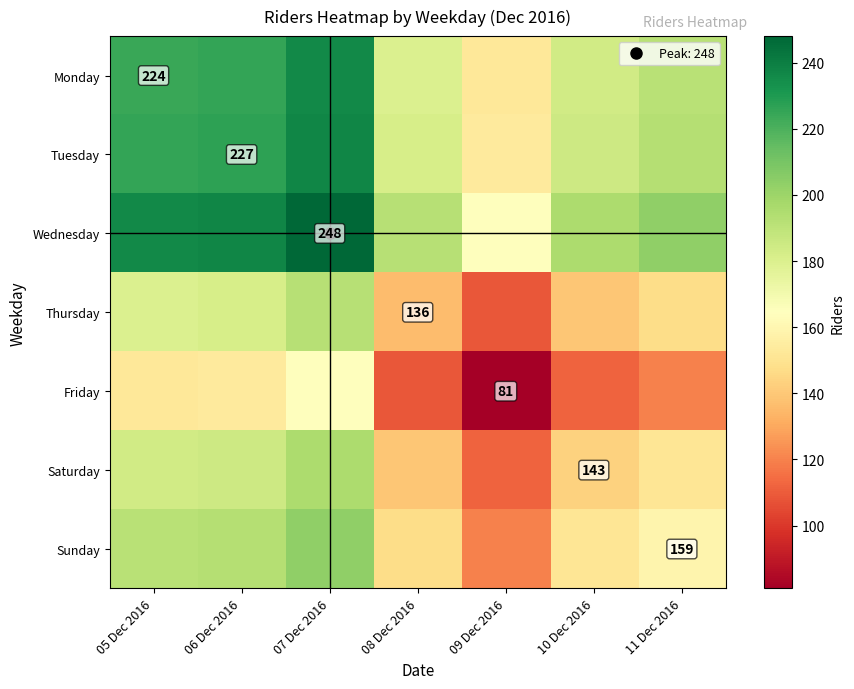

What is the minimum value for Tuesday?

154.0